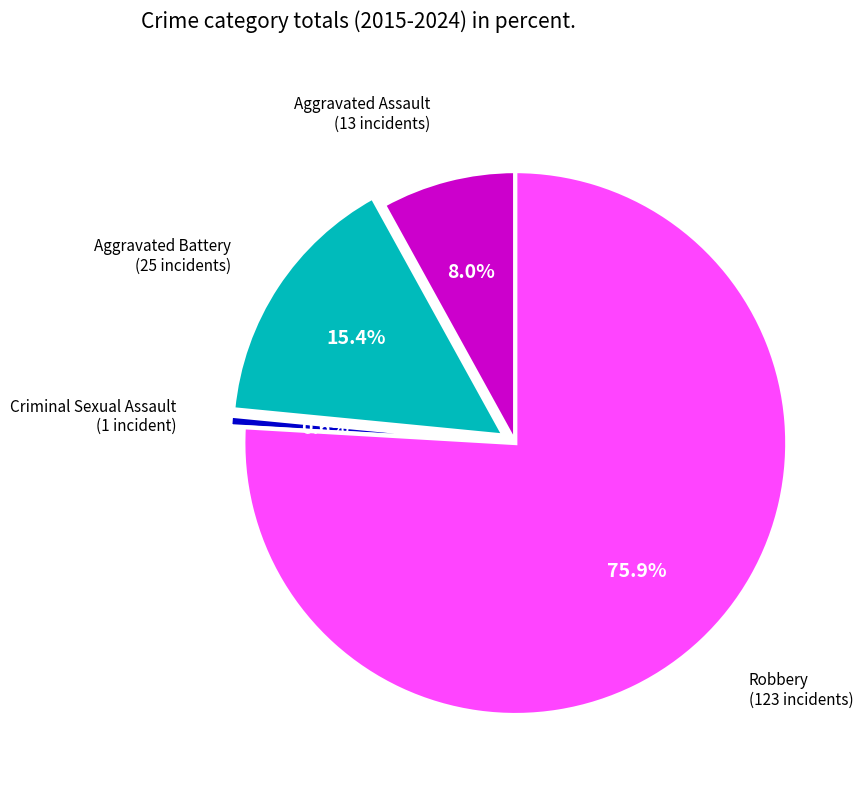

Does any single category account for the majority?

Yes